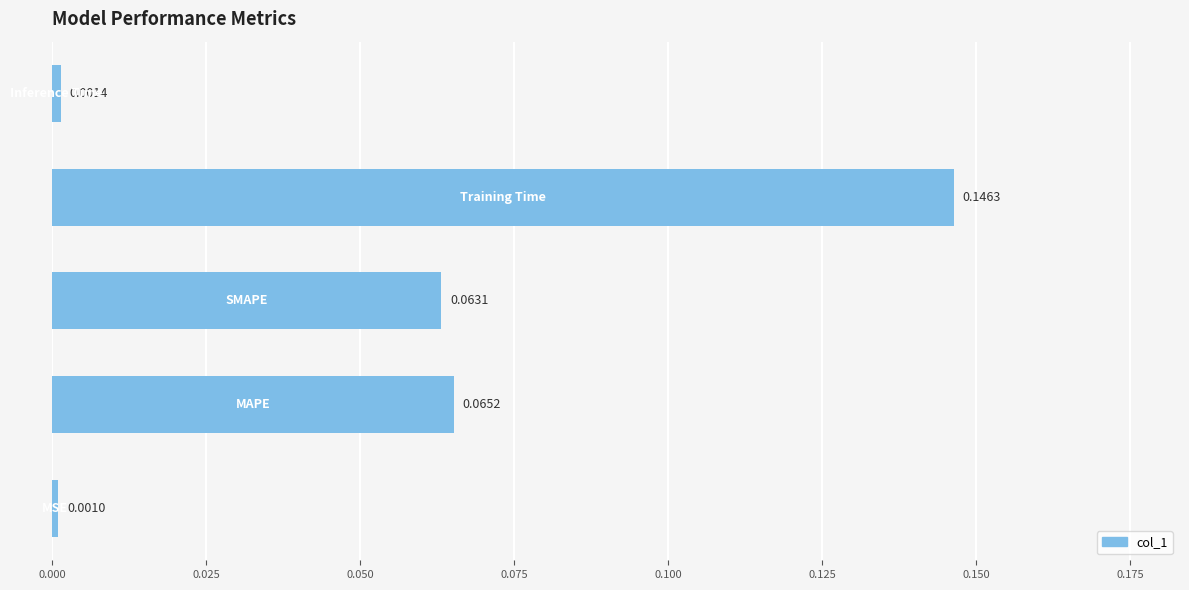

What is the sum of all values?

0.3